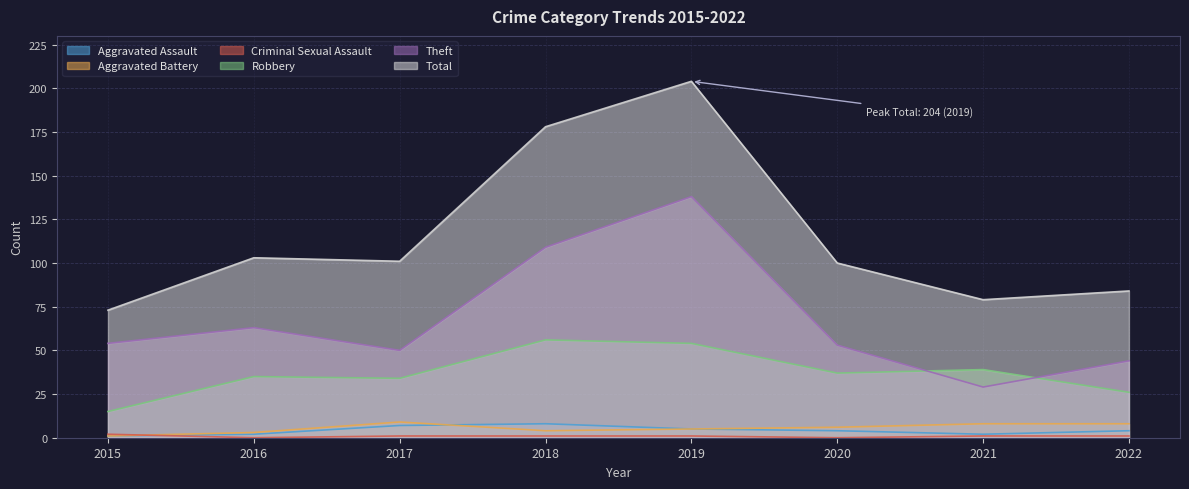

True or false: Aggravated Assault and Theft cross at least once.

False